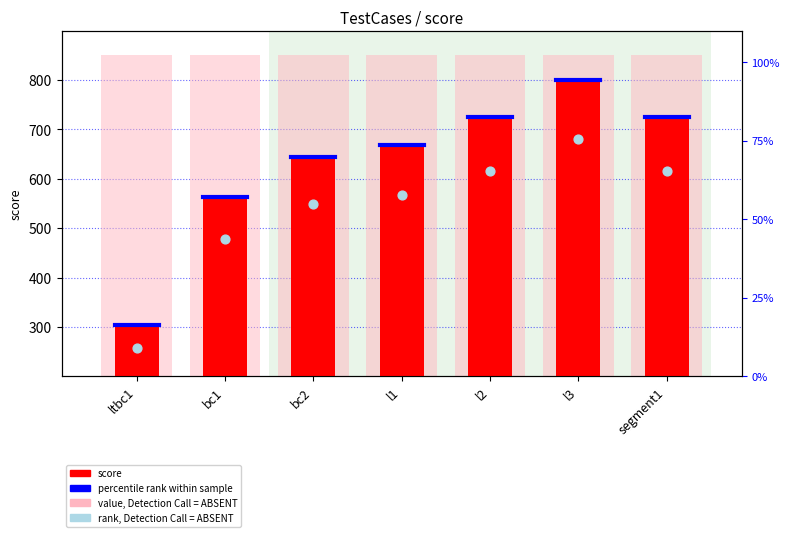

What is the ratio of the value at l2 to the value at segment1?

1.0